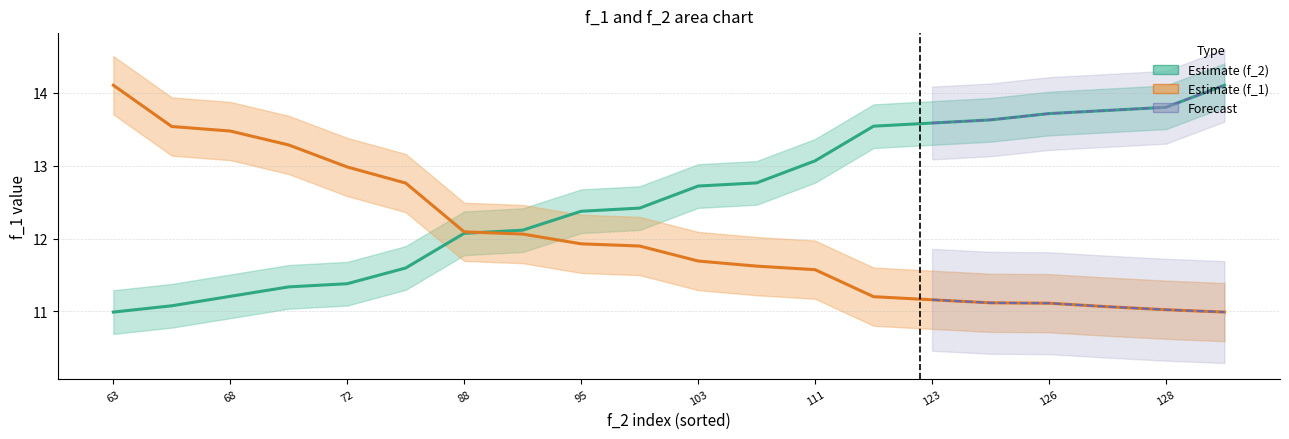

What is the minimum value for Estimate (f_2)?

11.0